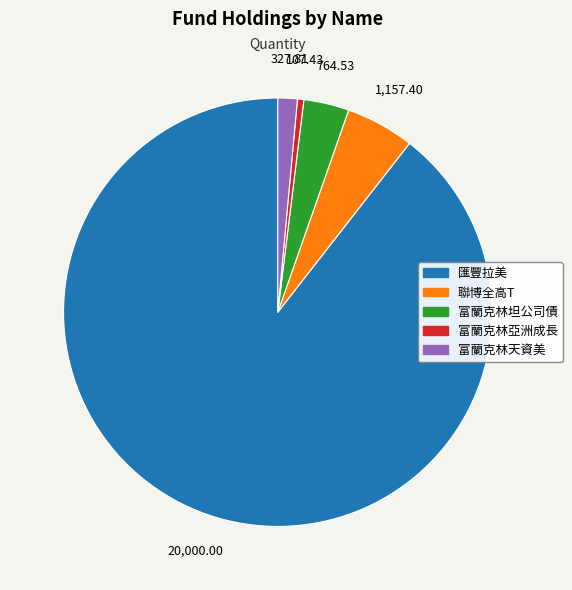

What is the largest slice in the pie chart?

匯豐拉美